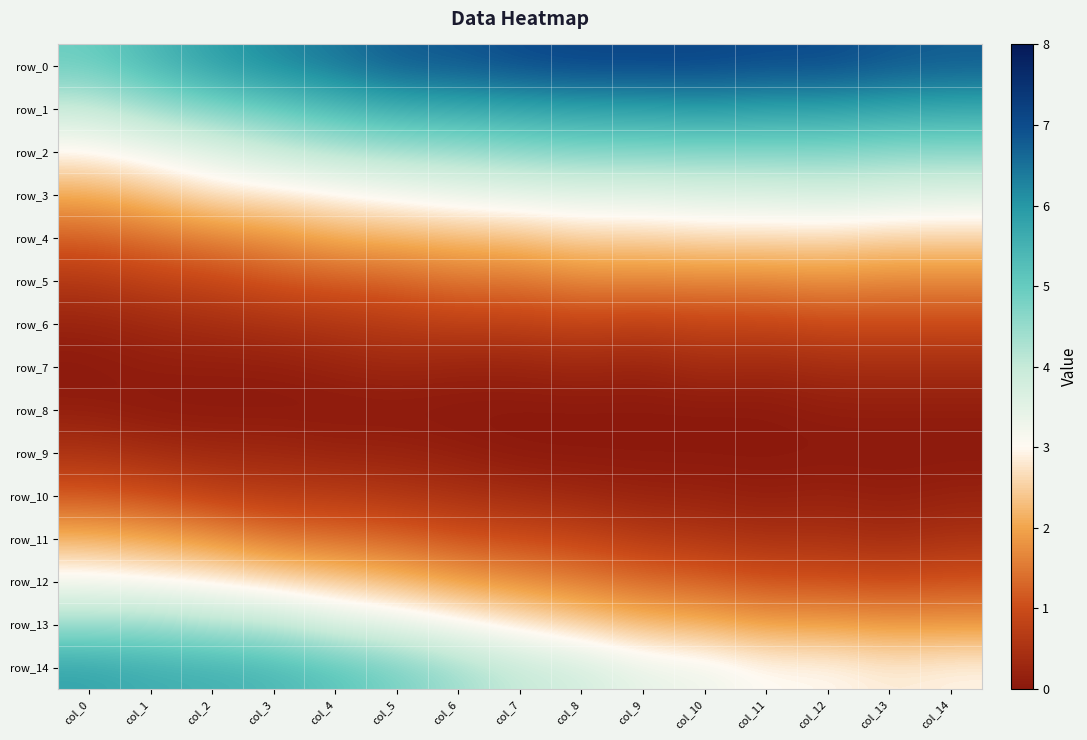

Which series has the largest total across all categories?

row_0